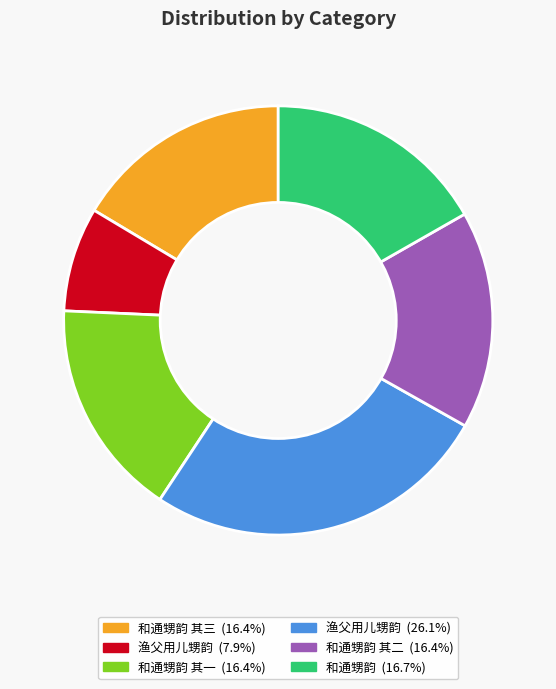

Is there a majority slice in this chart?

No